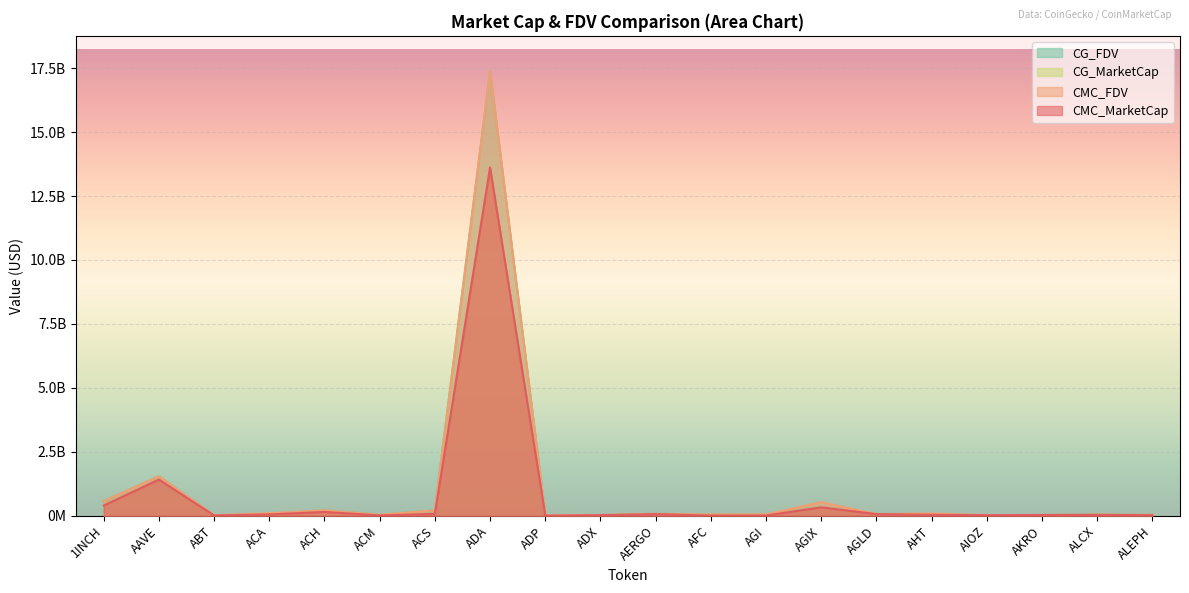

At which label does CG_FDV reach its peak?

ADA